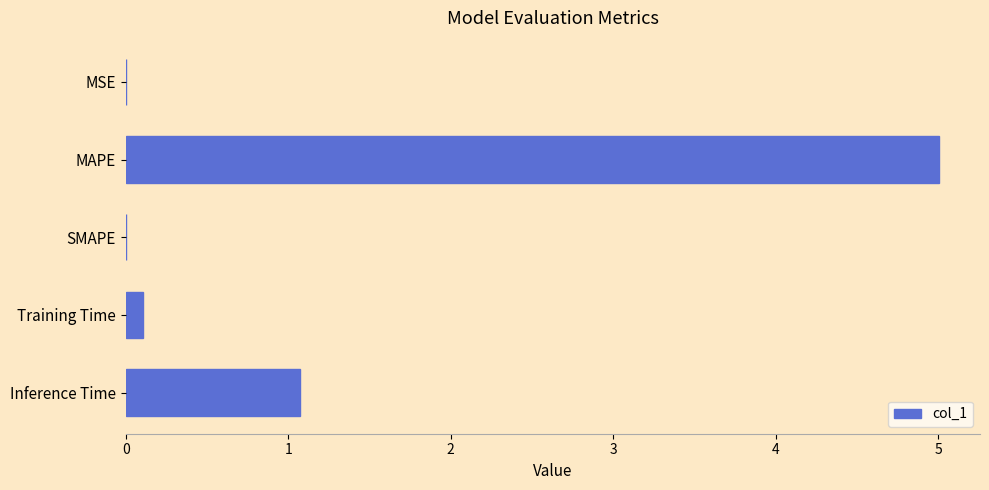

Between Inference Time and SMAPE, which is larger?

Inference Time